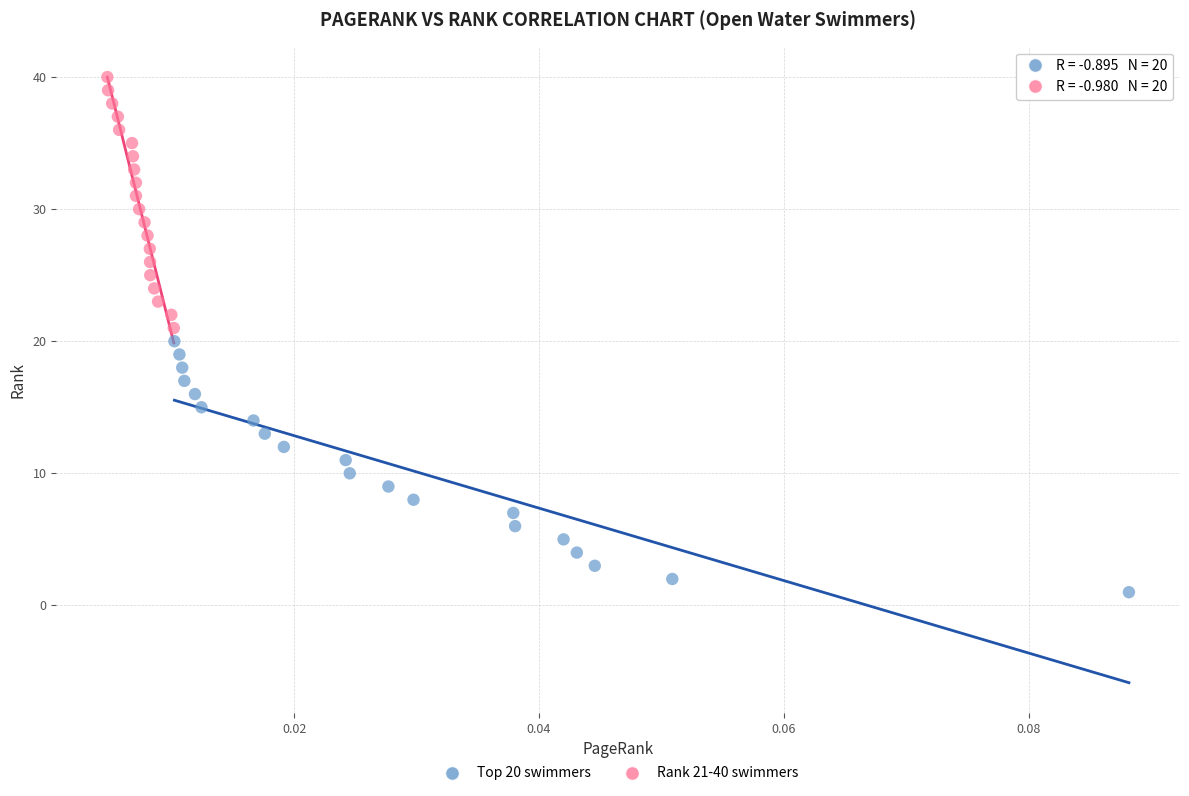

Which series reaches the minimum Y coordinate?

Top 20 swimmers